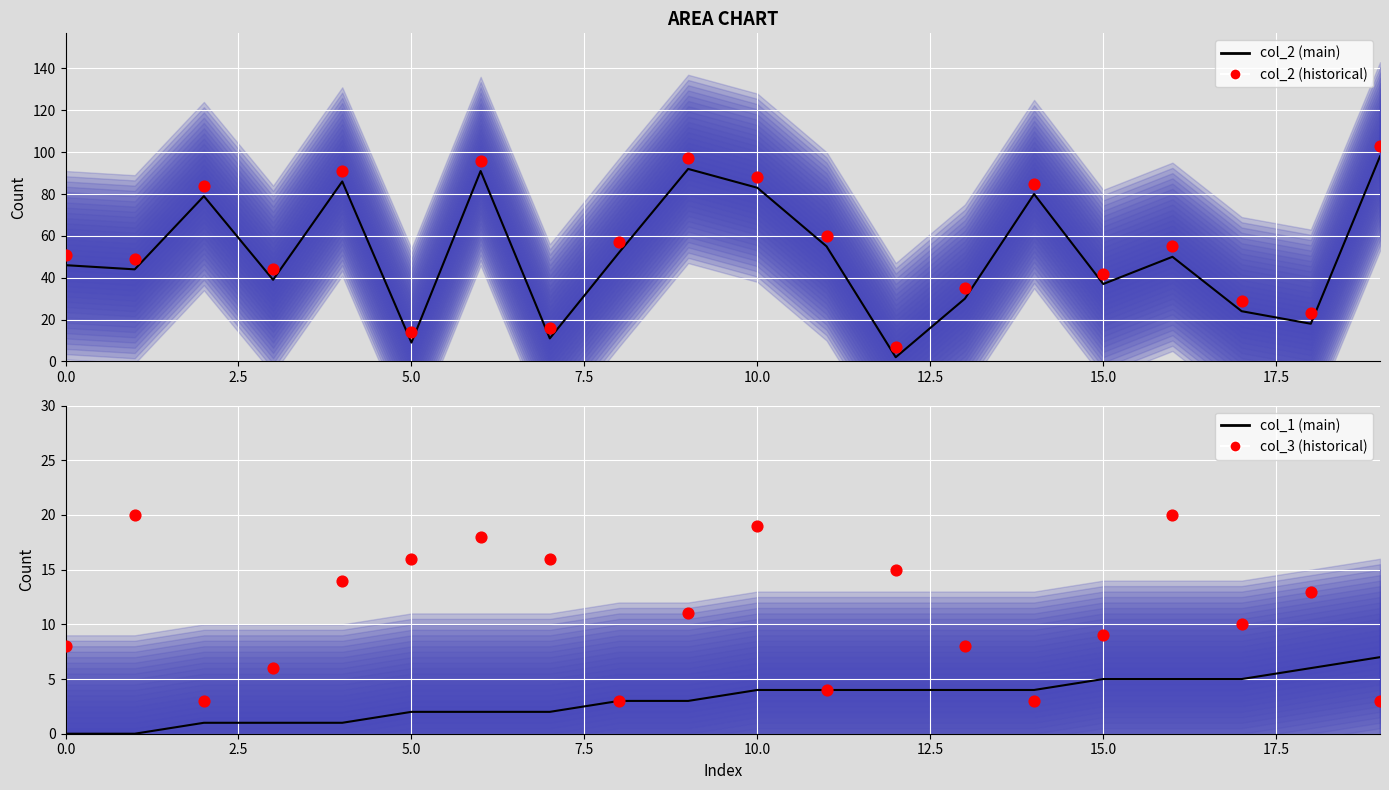

What are all the series names shown in the legend?

col_2 (main), col_2 (historical), col_1 (main), col_3 (historical)